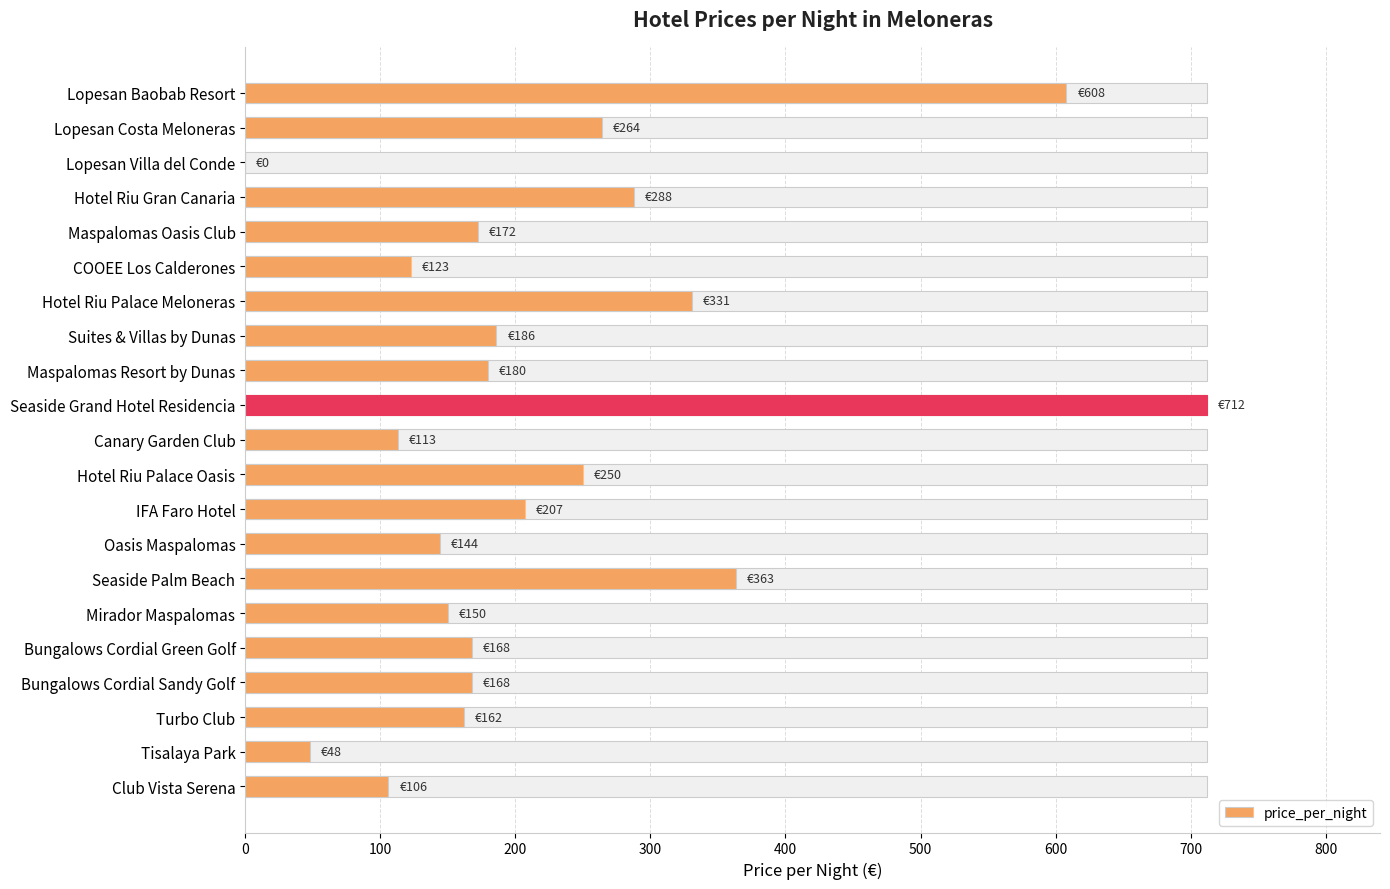

What is the average value?

226